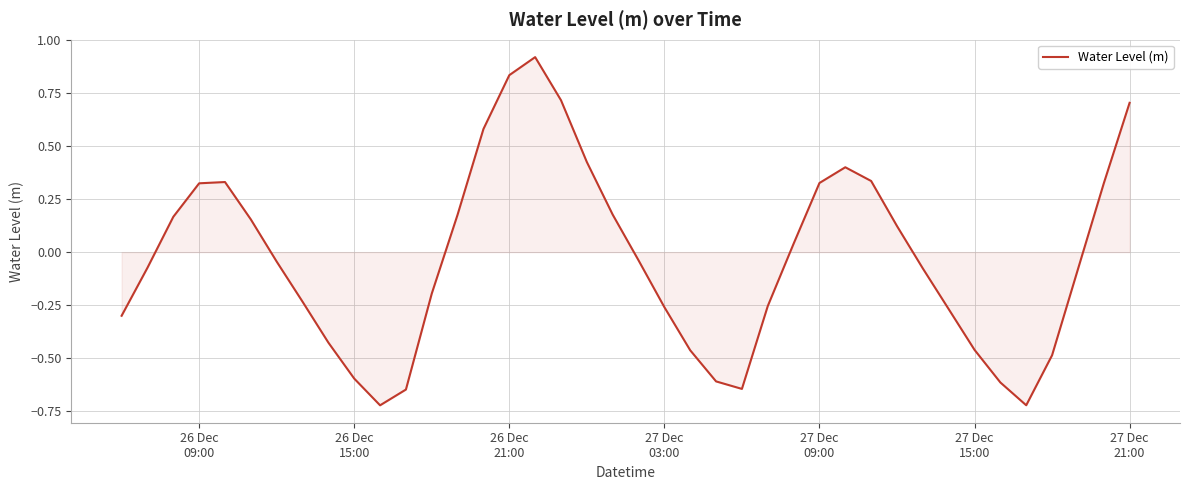

Reading left to right, transcribe all the data shown in this chart.

-0.3	-0.1	0.2	0.3	0.3	0.2	-0.0	-0.2	-0.4	-0.6	-0.7	-0.6	-0.2	0.2	0.6	0.8	0.9	0.7	0.4	0.2	-0.0	-0.3	-0.5	-0.6	-0.6	-0.3	0.0	0.3	0.4	0.3	0.1	-0.1	-0.3	-0.5	-0.6	-0.7	-0.5	-0.1	0.3	0.7